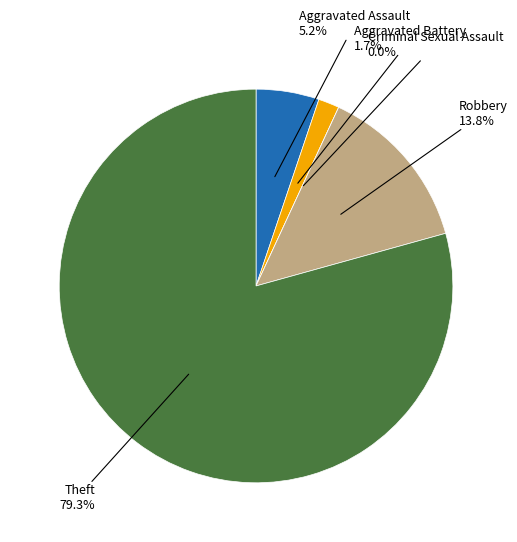

Rank the categories by value from highest to lowest.

Theft, Robbery, Aggravated Assault, Aggravated Battery, Criminal Sexual Assault